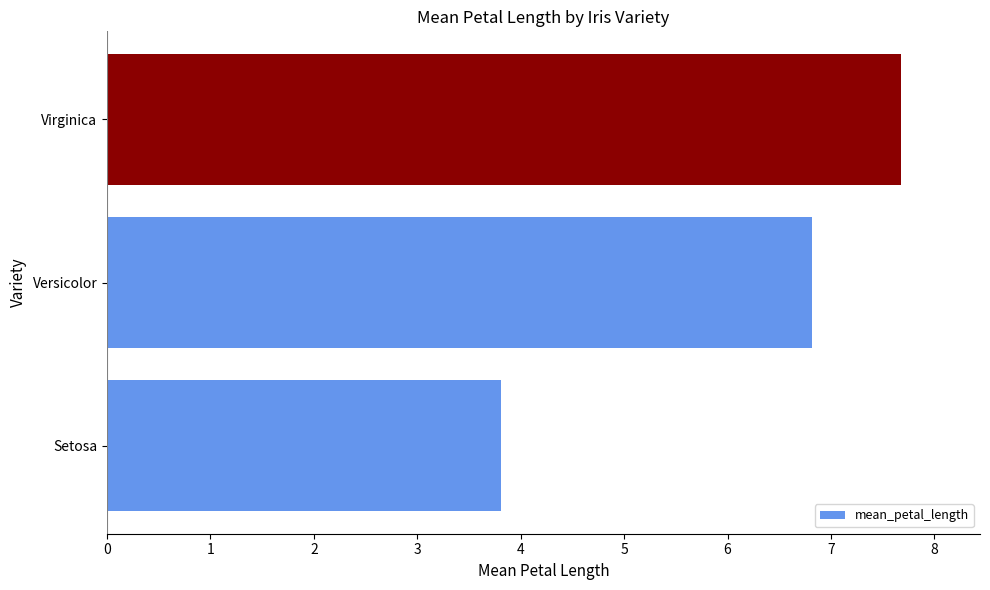

The value at Versicolor is 6.8. True or false?

True